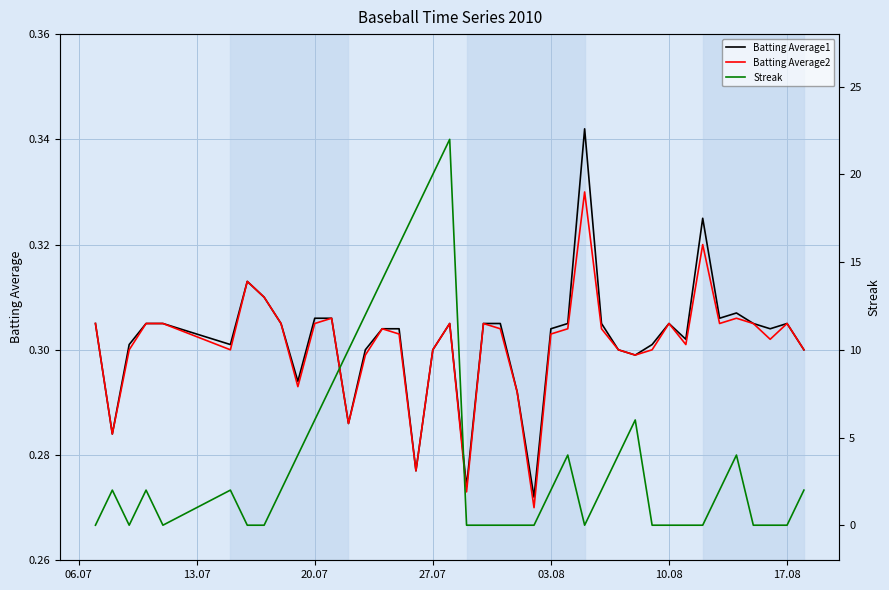

Reading right to left, extract all data points from this chart.

Batting Average1: 0.3	0.3	0.3	0.3	0.3	0.3	0.3	0.3	0.3	0.3	0.3	0.3	0.3	0.3	0.3	0.3	0.3	0.3	0.3	0.3	0.3	0.3	0.3	0.3	0.3	0.3	0.3	0.3	0.3	0.3	0.3	0.3	0.3	0.3	0.3	0.3	0.3	0.3	0.3	0.3
Batting Average2: 0.3	0.3	0.3	0.3	0.3	0.3	0.3	0.3	0.3	0.3	0.3	0.3	0.3	0.3	0.3	0.3	0.3	0.3	0.3	0.3	0.3	0.3	0.3	0.3	0.3	0.3	0.3	0.3	0.3	0.3	0.3	0.3	0.3	0.3	0.3	0.3	0.3	0.3	0.3	0.3
Streak: 2.0	0.0	0.0	0.0	4.0	2.0	0.0	0.0	0.0	0.0	6.0	4.0	2.0	0.0	4.0	2.0	0.0	0.0	0.0	0.0	0.0	22.0	20.0	18.0	16.0	14.0	12.0	10.0	8.0	6.0	4.0	2.0	0.0	0.0	2.0	0.0	2.0	0.0	2.0	0.0